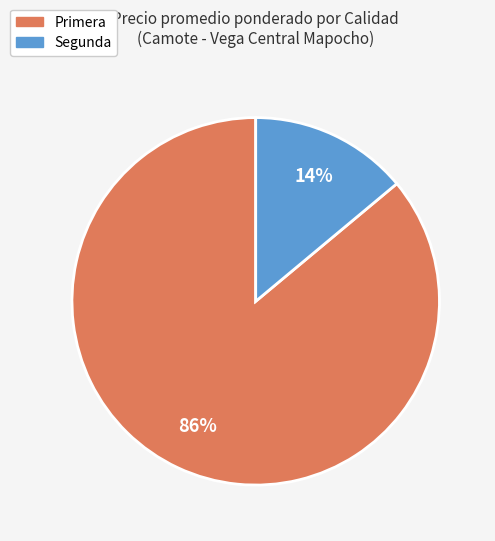

Rank the categories by value from lowest to highest.

Segunda, Primera